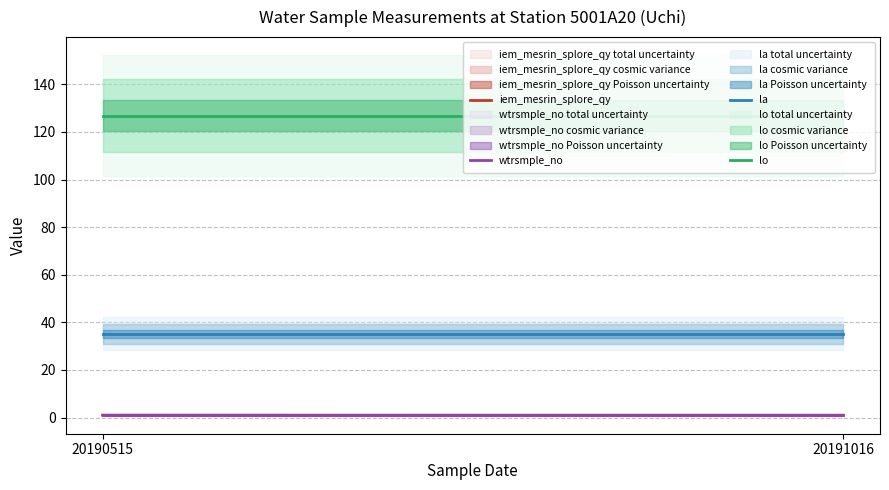

What are all the series names shown in the legend?

iem_mesrin_splore_qy, wtrsmple_no, la, lo